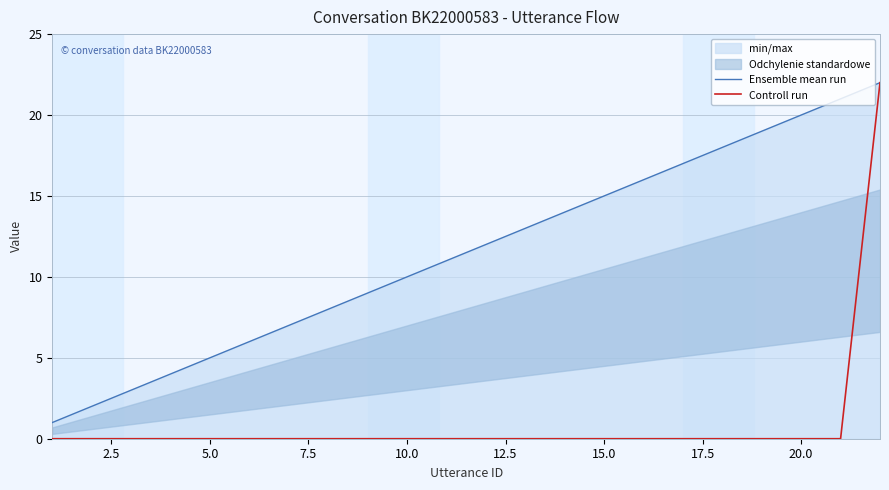

Which series has the widest spread of values?

Controll run